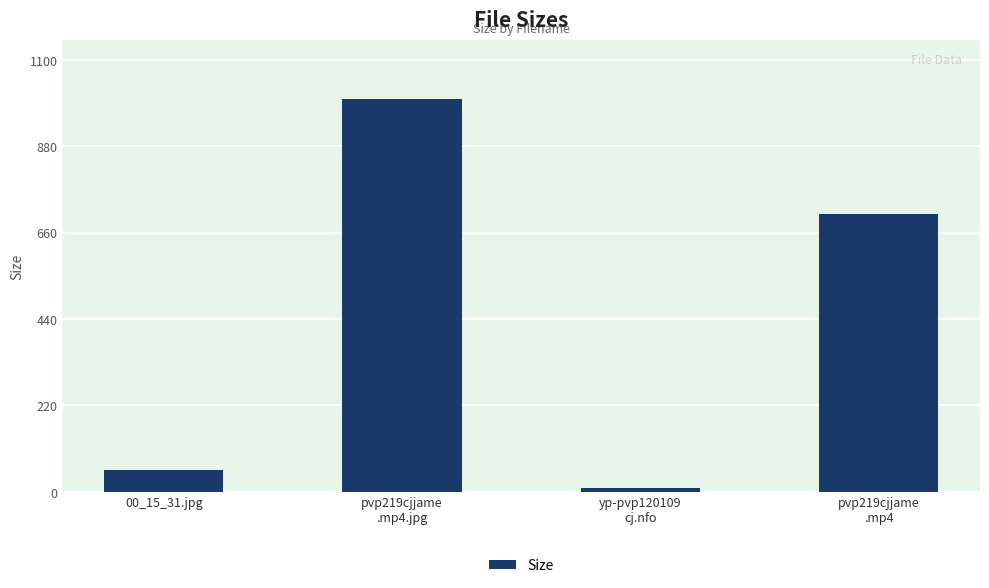

Read the value at yp-pvp120109
cj.nfo.

8.4